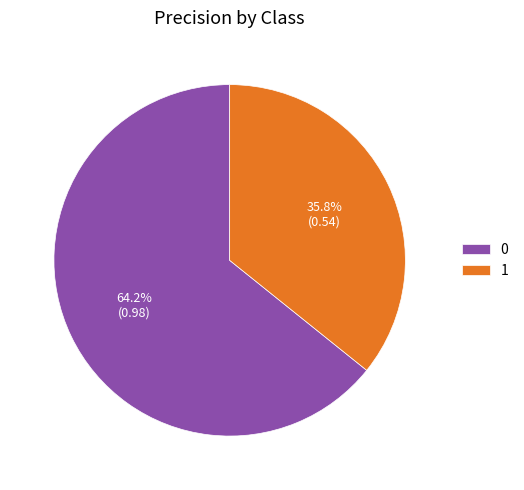

Rank the categories by value from highest to lowest.

0, 1